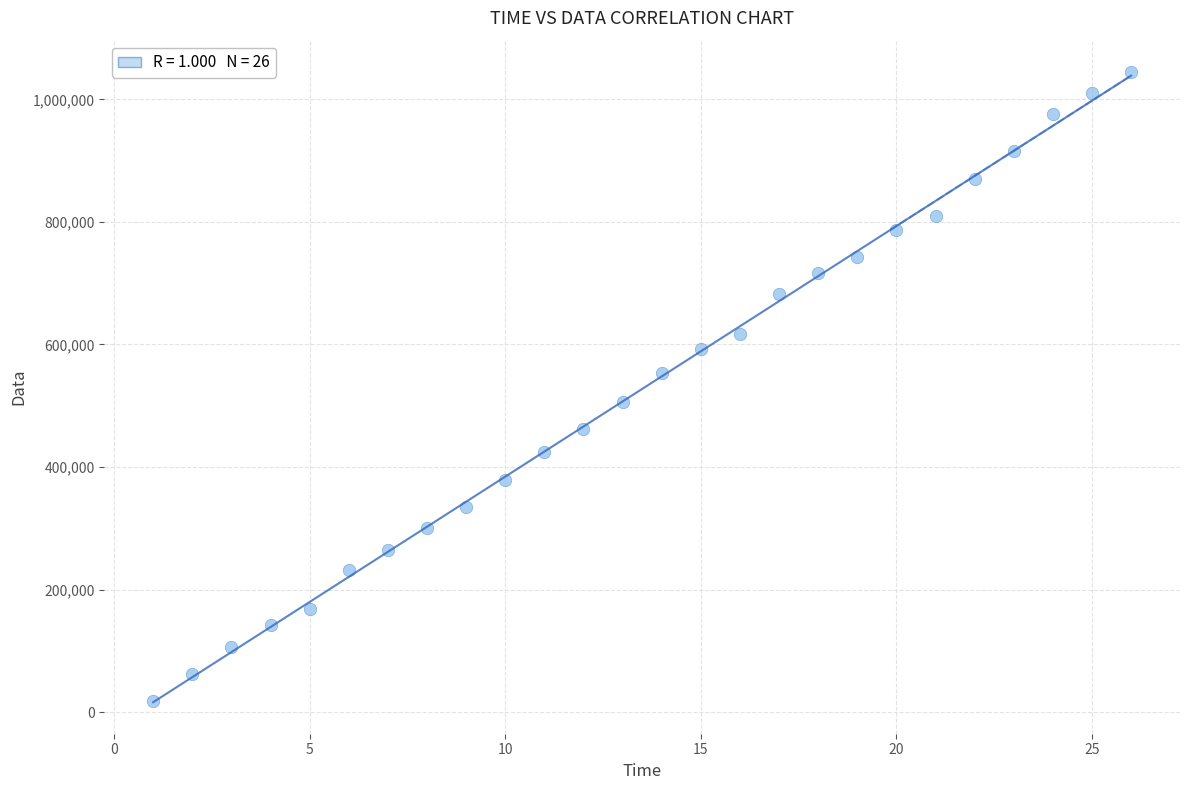

What is the range of X values (max minus min)?

25